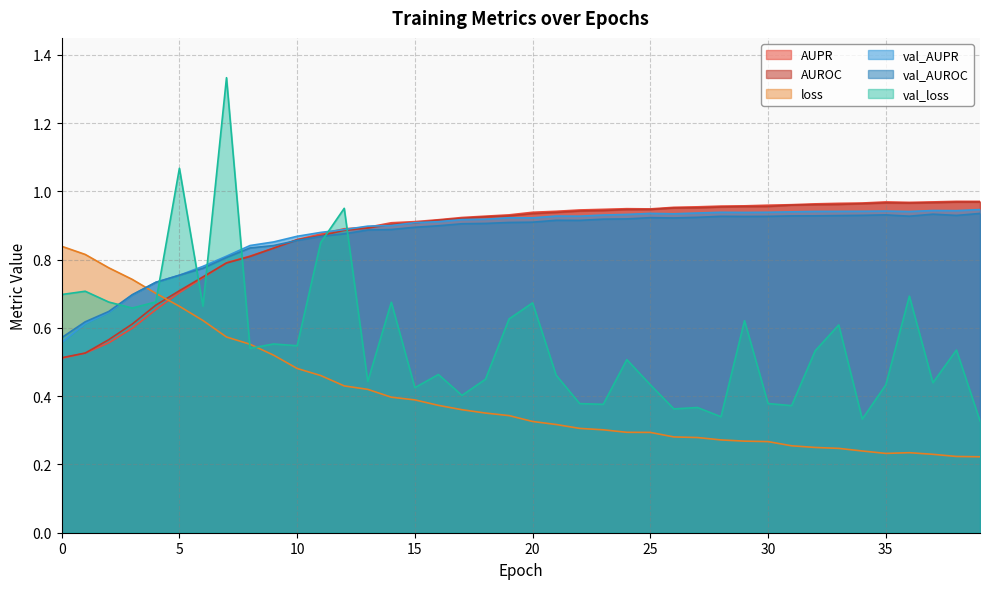

What is the lowest value of the val_AUPR series?

0.6